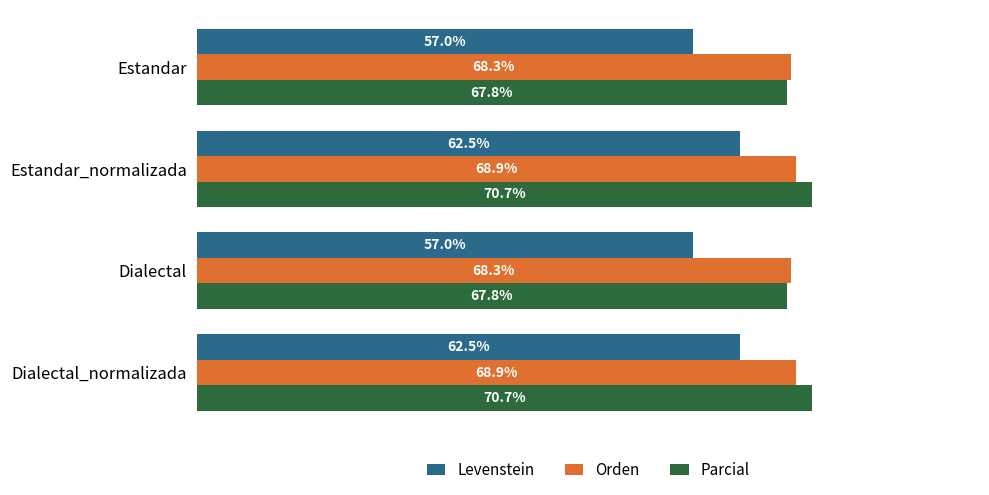

Which series has the largest total across all categories?

Parcial